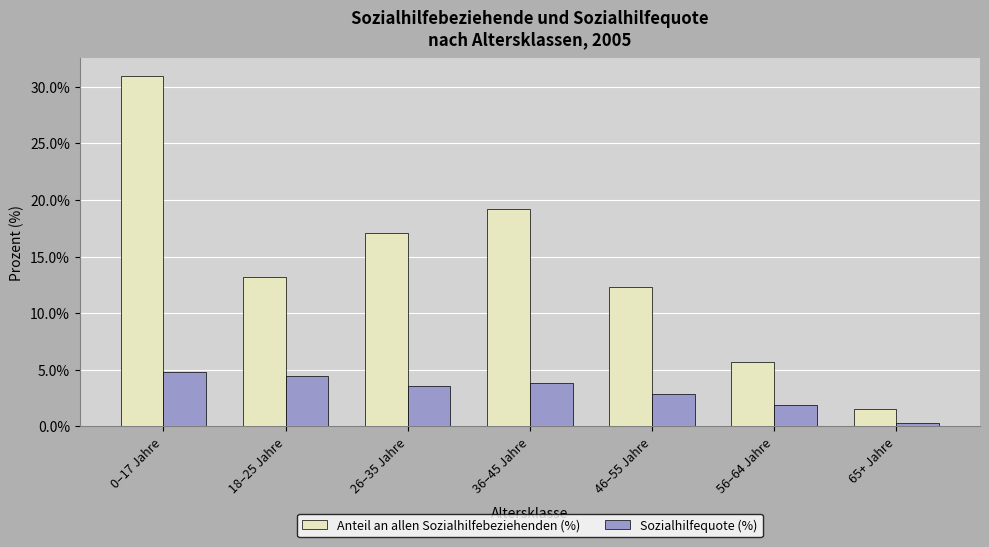

Read the Anteil an allen Sozialhilfebeziehenden (%) value at 0–17 Jahre.

31.0